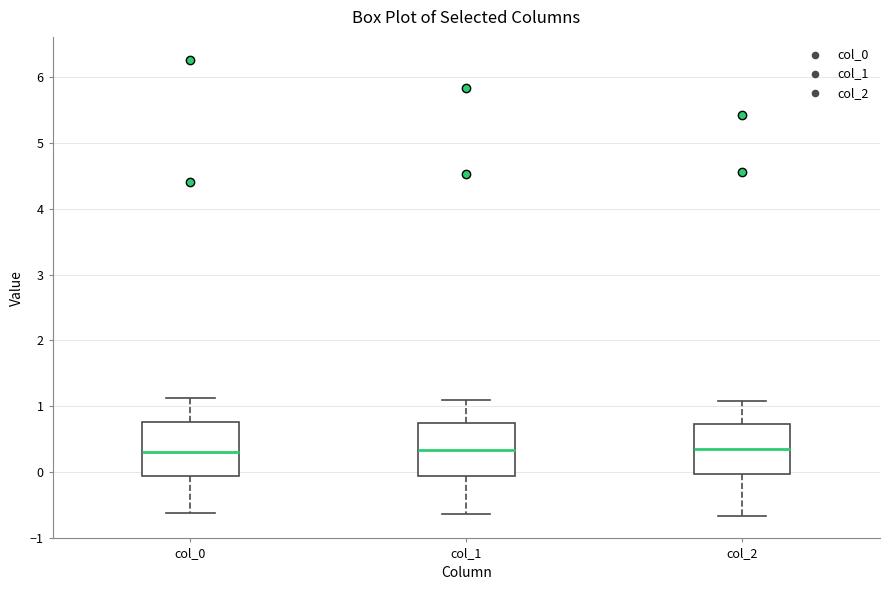

Reading left to right, read every box against the y-axis: the position of its median line, the range the box covers, and the ends of its whiskers. The values are not printed on the chart, so give them approximately, as read against the axis.

col_0: median 0.3, box -0.1 to 0.8, whiskers -0.6 to 1.1
col_1: median 0.3, box -0.1 to 0.7, whiskers -0.6 to 1.1
col_2: median 0.4, box 0.0 to 0.7, whiskers -0.7 to 1.1